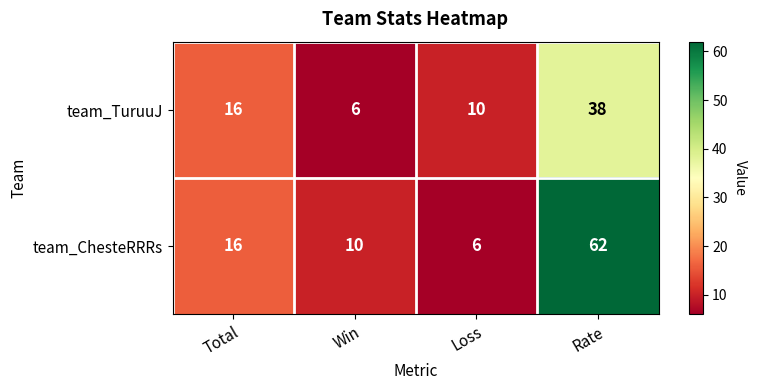

Reading left to right, transcribe all the data shown in this chart.

team_TuruuJ: 16	6	10	38
team_ChesteRRRs: 16	10	6	62